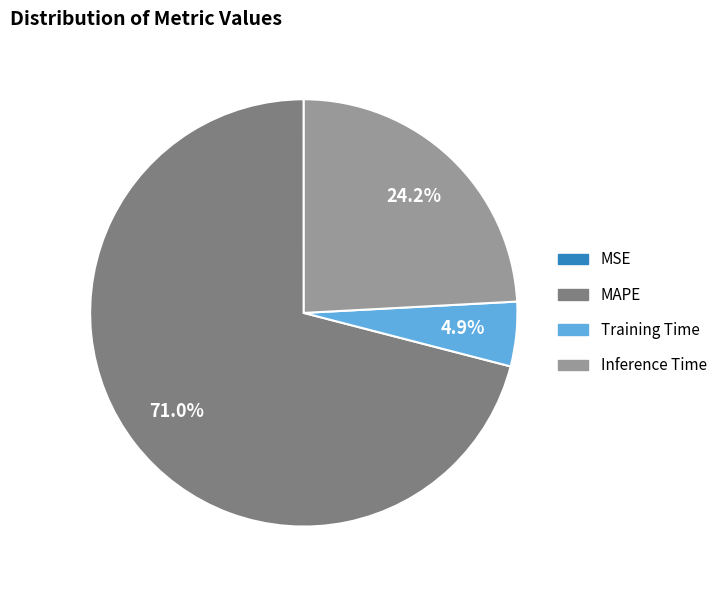

Does Inference Time account for over 50% of the chart?

No